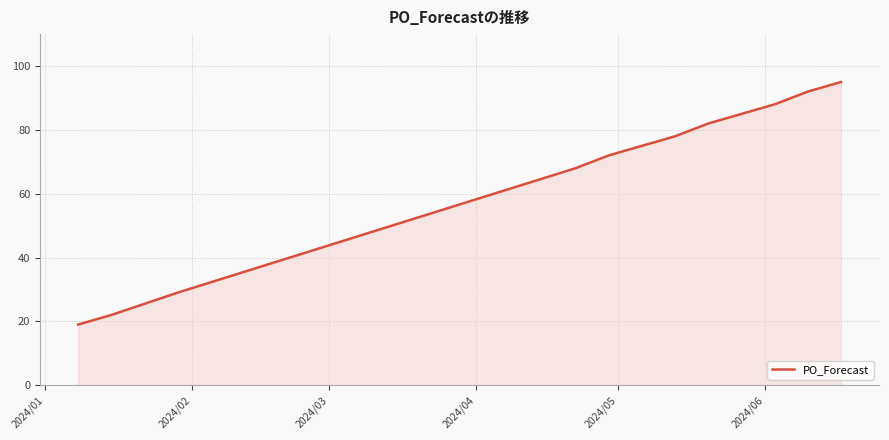

What is the greatest value displayed?

95